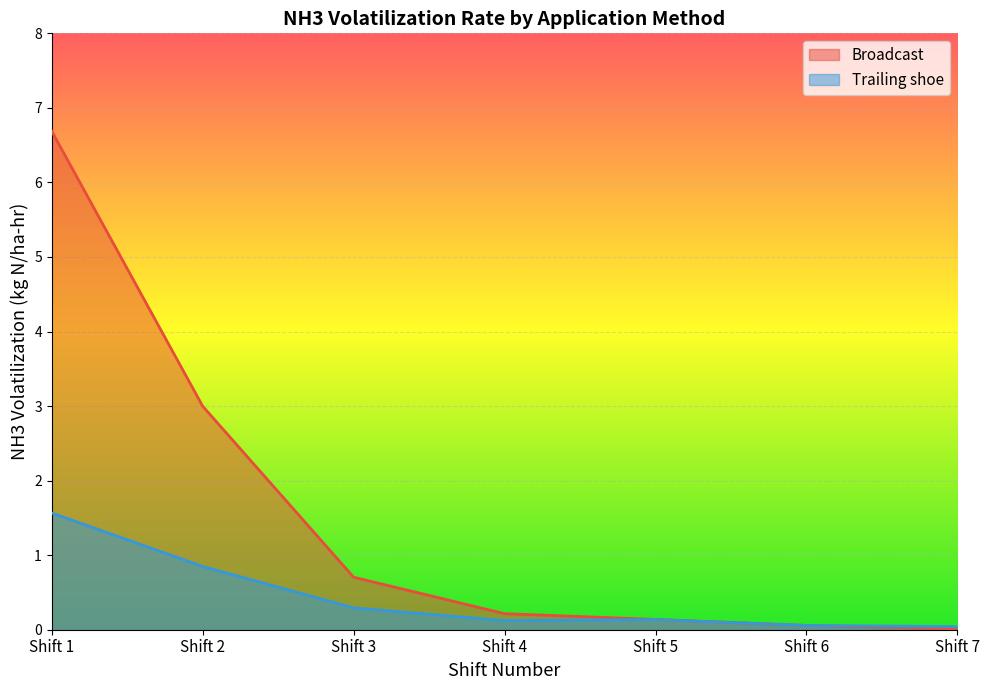

Which category has the lowest value across all series?

Shift 7